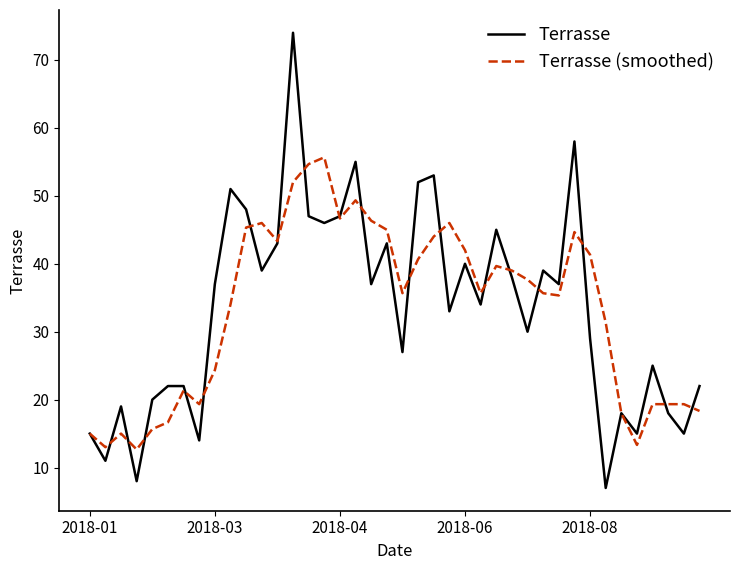

What is the maximum value shown in the chart?

74.0